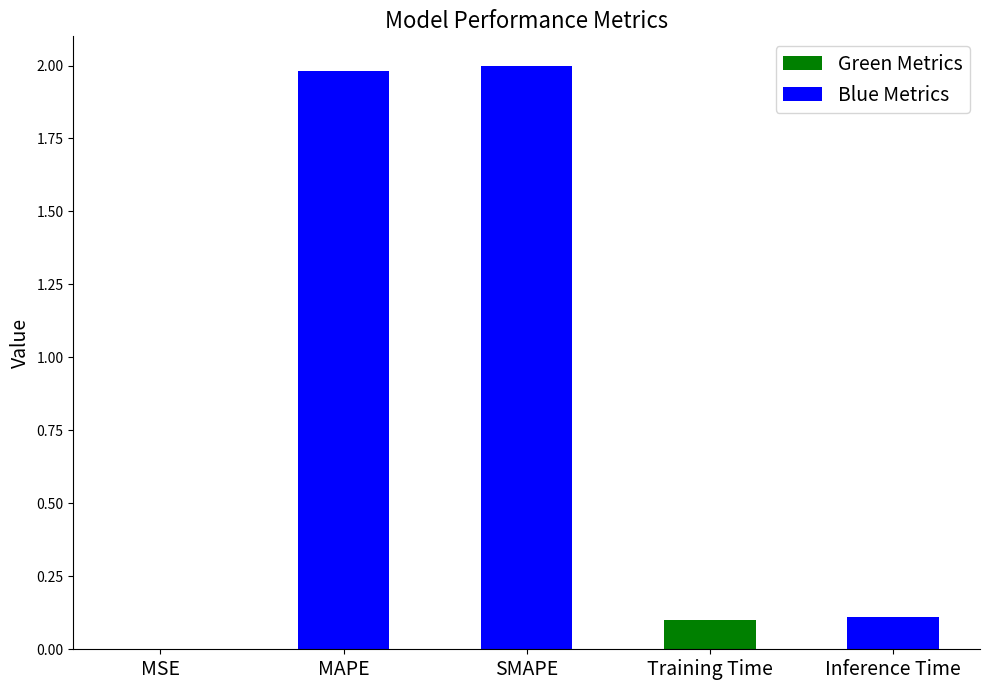

How many groups of bars are there?

5